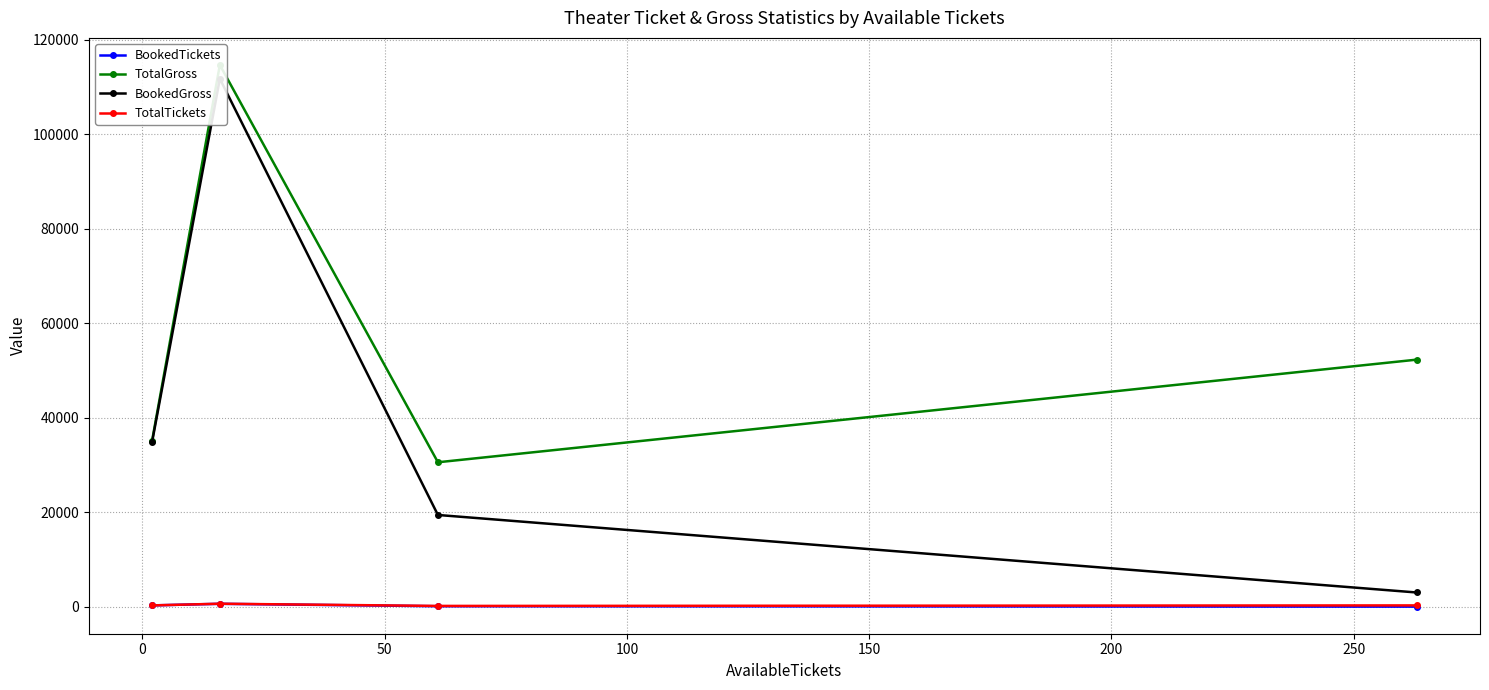

Reading left to right, what are all the values shown in this chart?

BookedTickets: 278	617	105	17
TotalGross: 35049	114615	30562	52274
BookedGross: 34755	111695	19411	3009
TotalTickets: 280	633	166	280